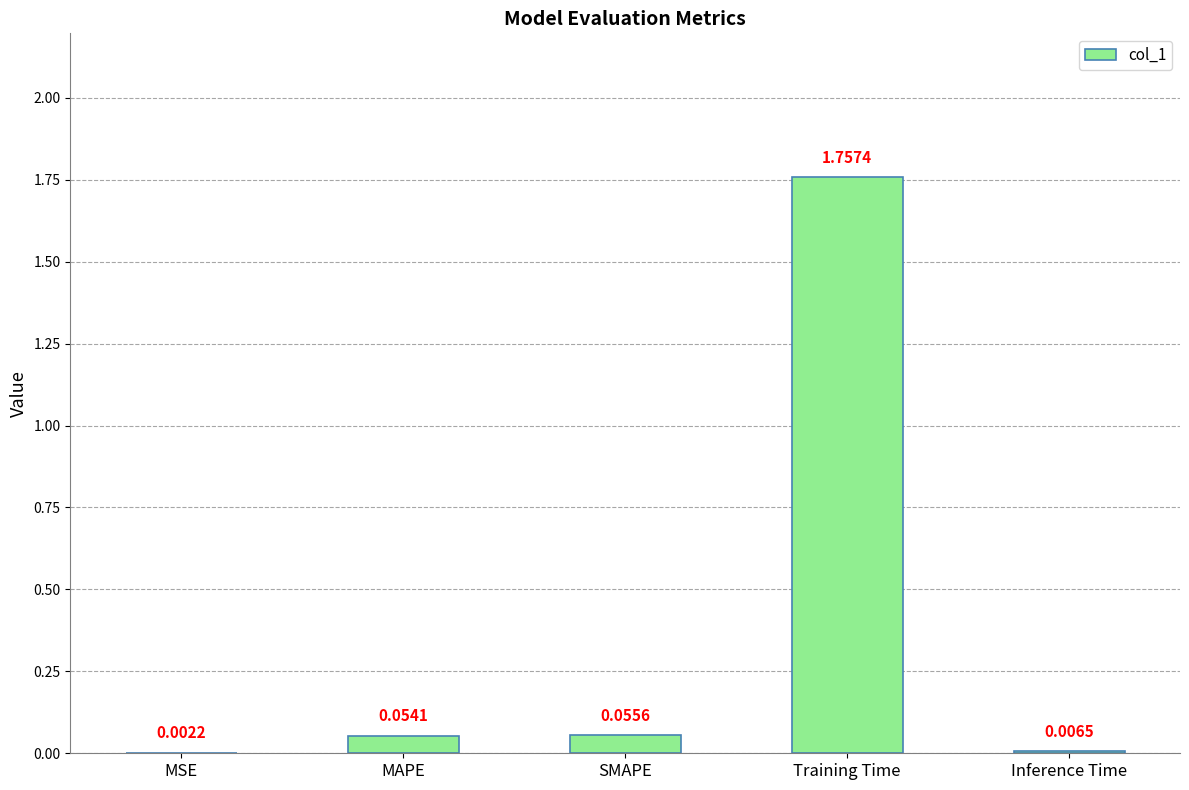

Are the bars horizontal?

No